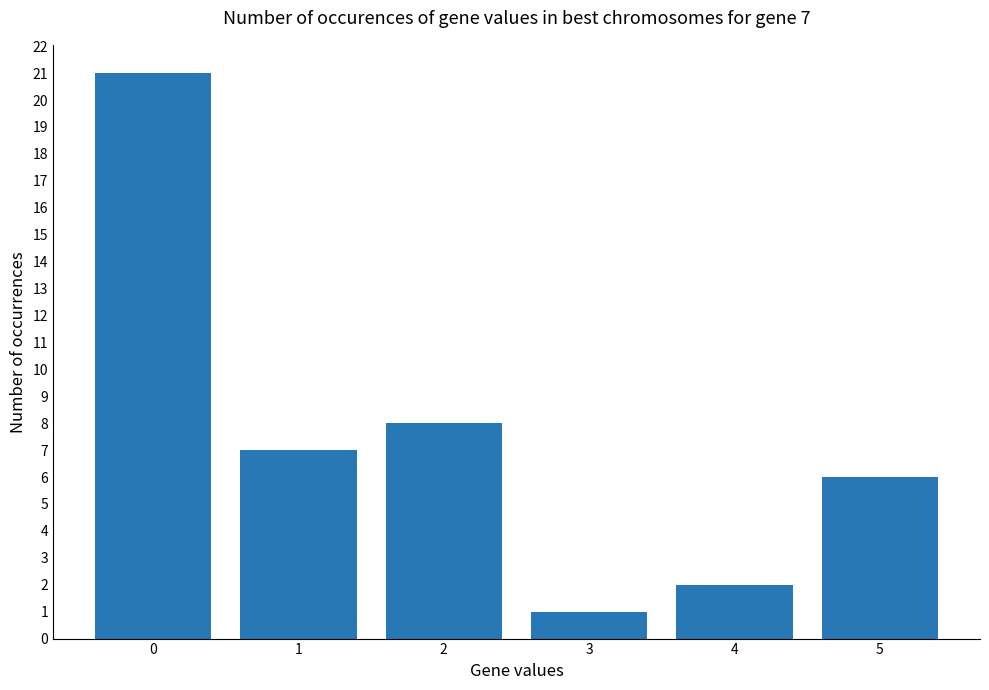

Is it true that the value at 1 is 7?

True